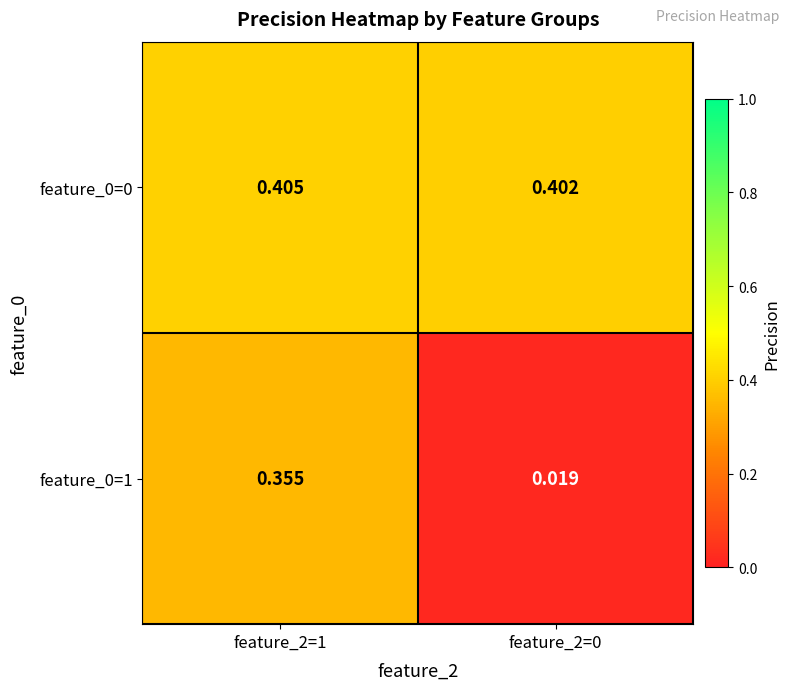

What is the total value across all series at feature_2=1?

0.8